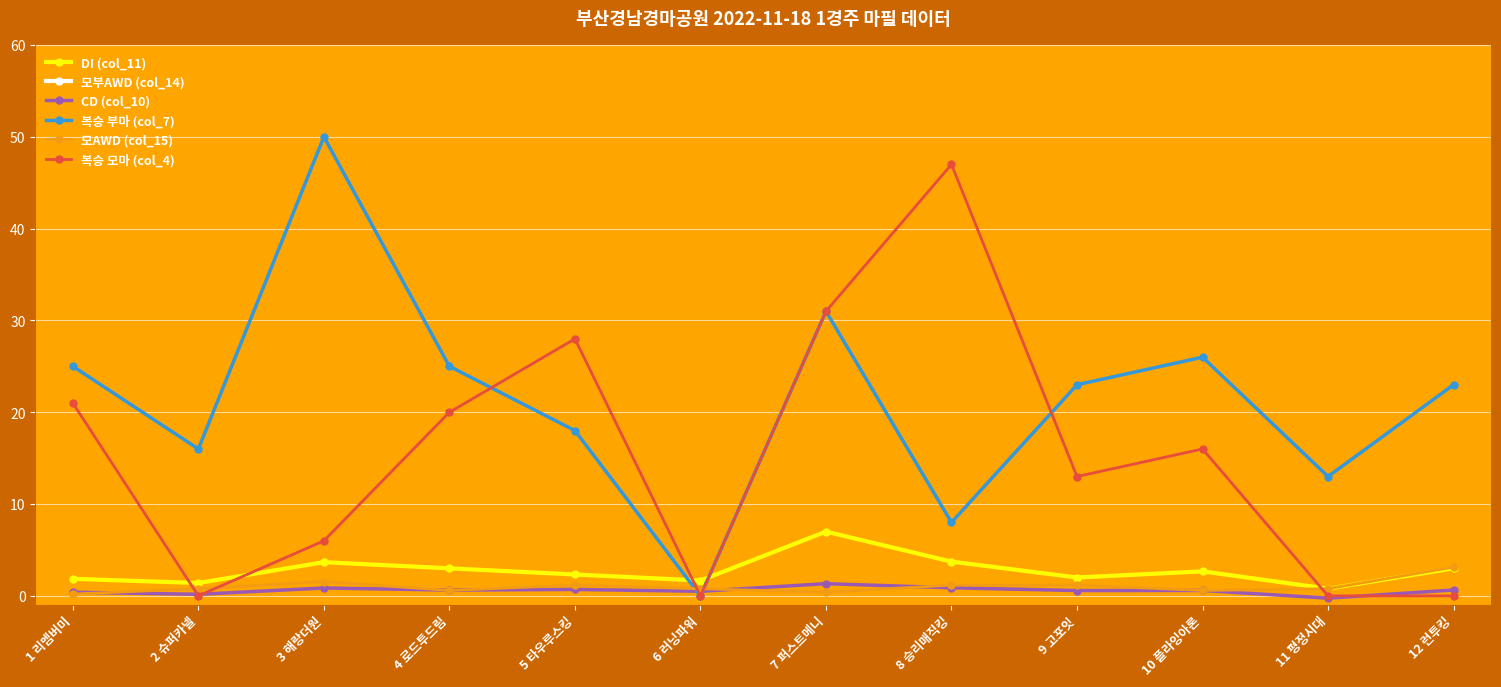

Is it true that DI (col_11) equals 3.7 at 3 해랑더원?

True